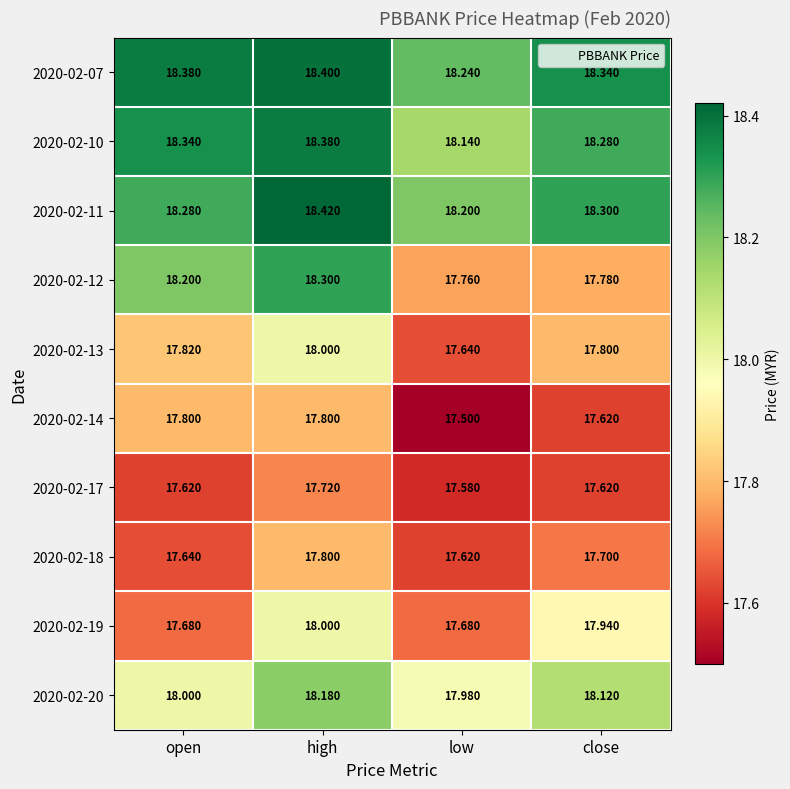

At which label does 2020-02-11 reach its minimum?

low